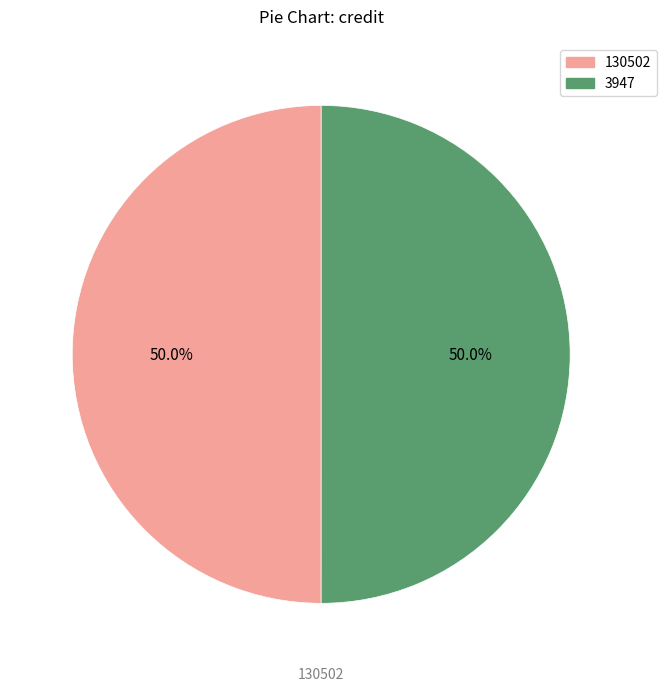

To the nearest percent, what is the average slice percentage?

50%